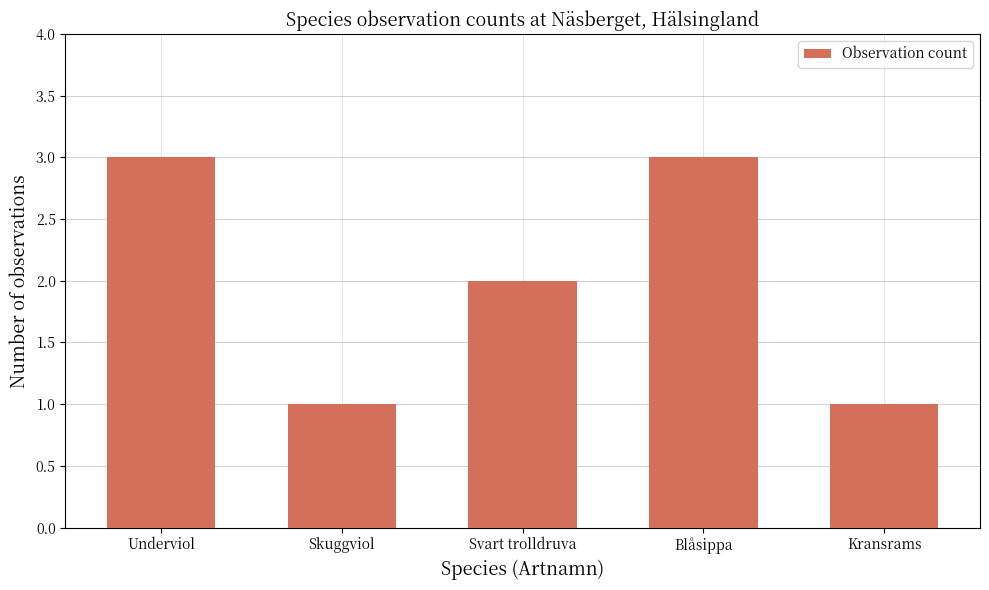

Reading right to left, what are all the values shown in this chart?

1	3	2	1	3